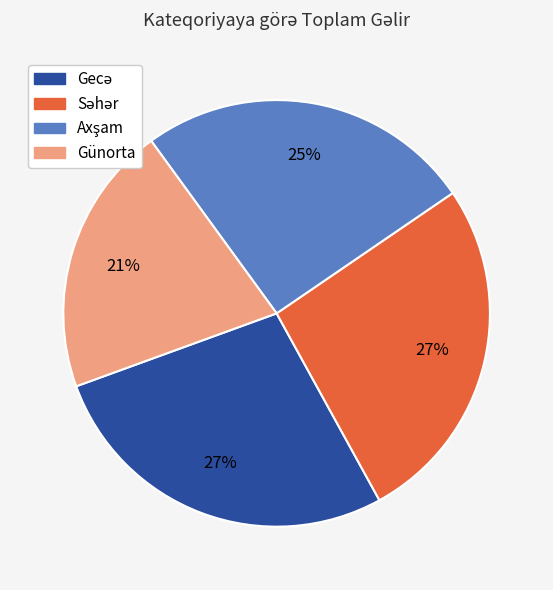

True or false: Günorta accounts for 31% of the total.

False